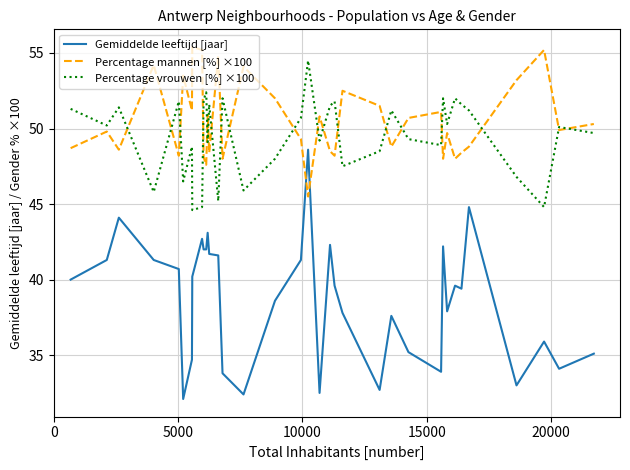

Which series has the largest range (max minus min)?

Gemiddelde leeftijd [jaar]